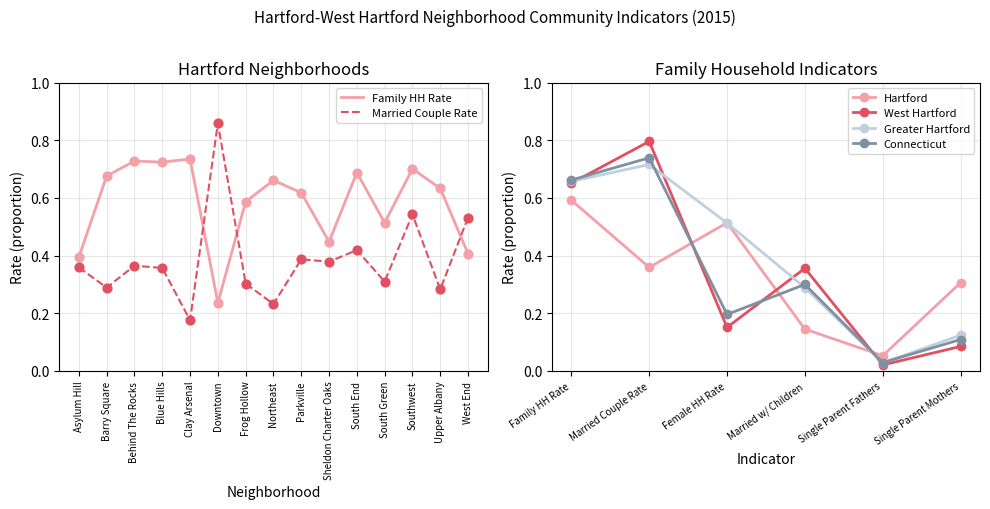

What are all the series names shown in the legend?

Hartford, West Hartford, Greater Hartford, Connecticut